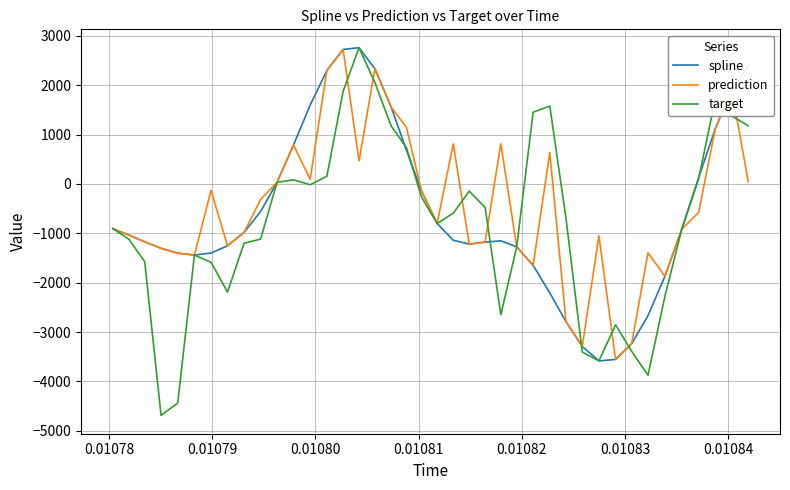

True or false: target has more than 2 interior local peaks.

True